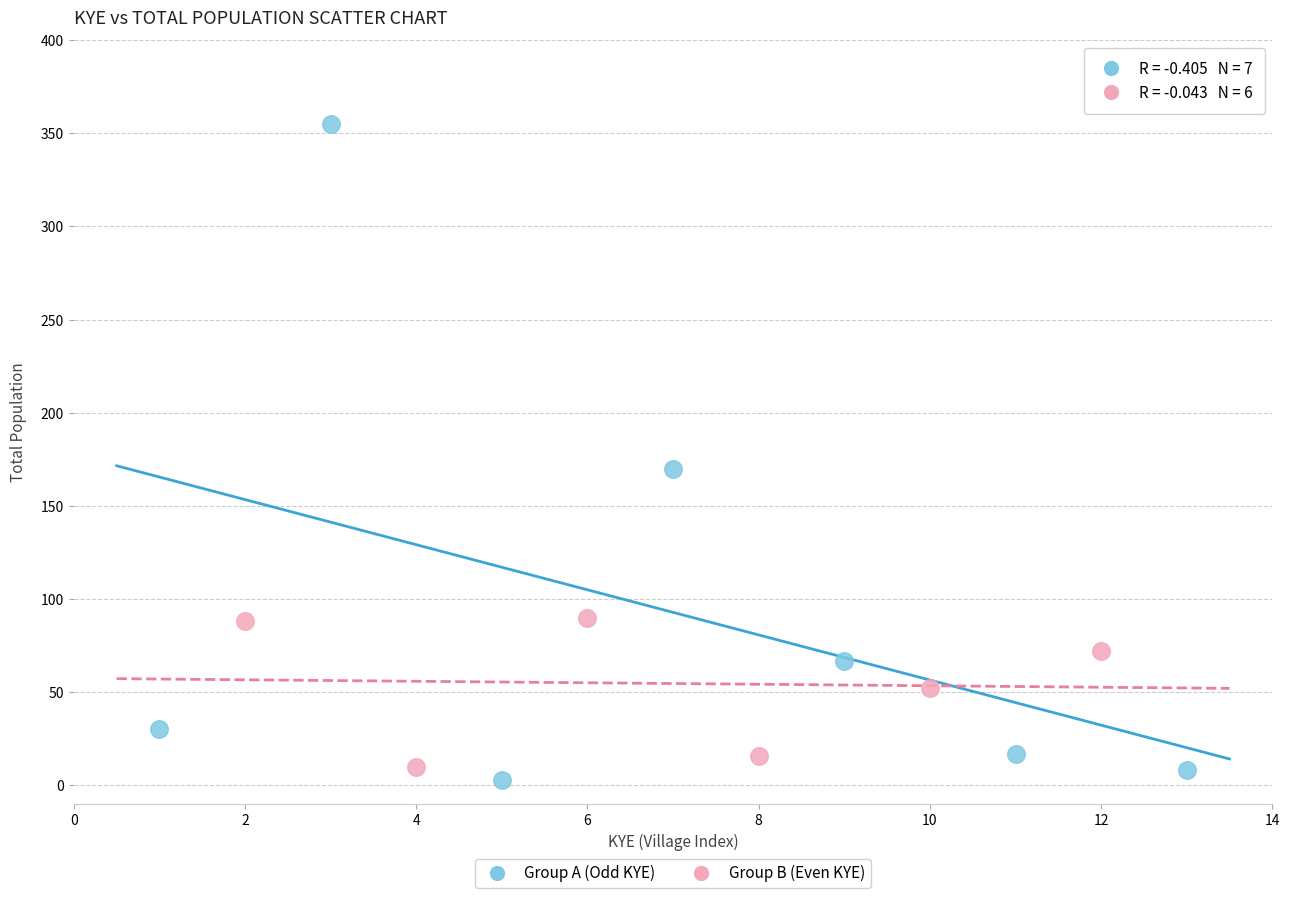

Which series contains the highest Y value?

Group A (Odd KYE)